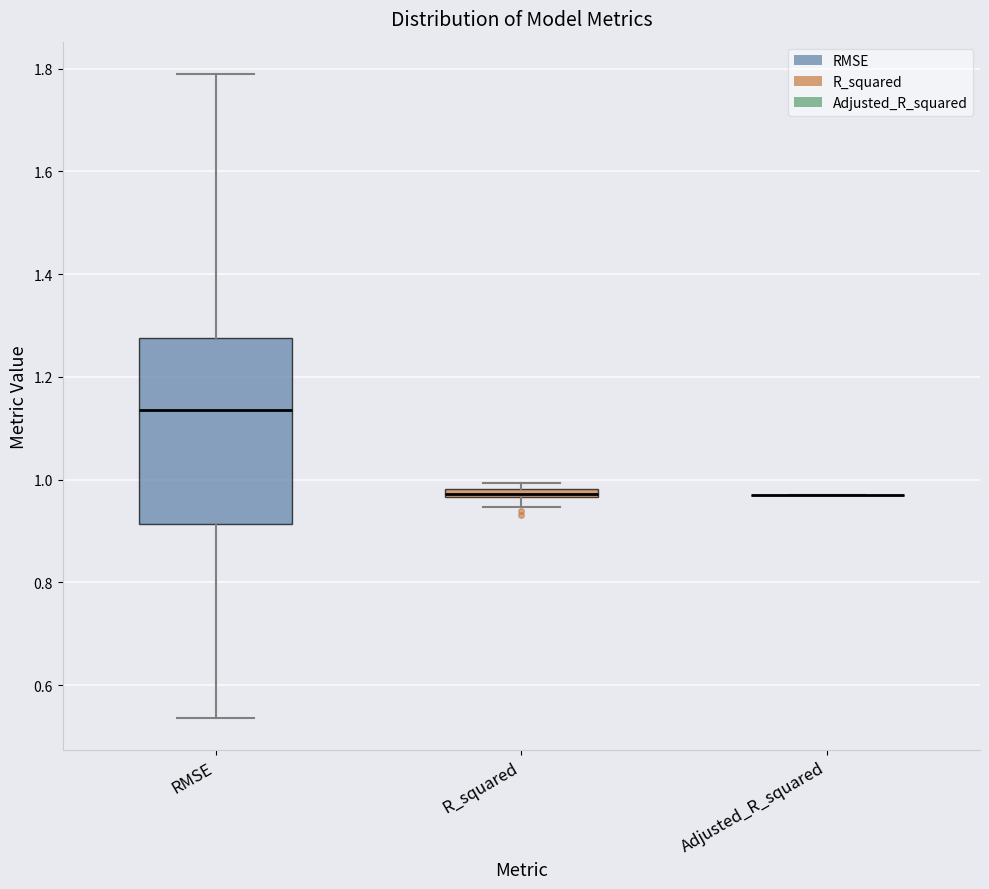

Which box is the tallest, from its lower edge to its upper edge?

RMSE